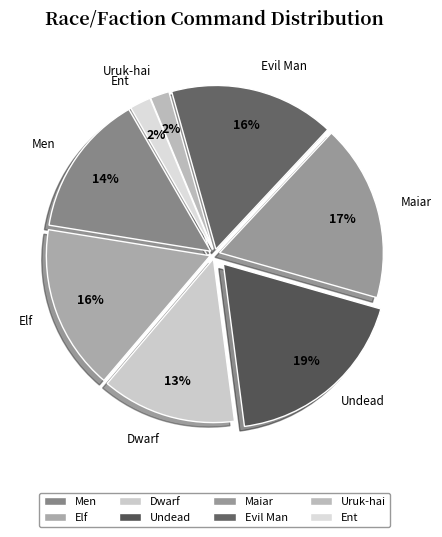

Which slice is the largest?

Undead